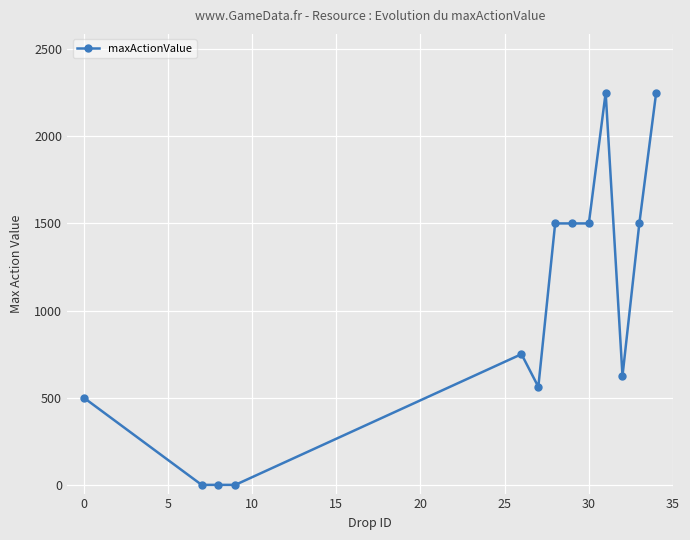

Is this an area chart (filled region under the line)?

No